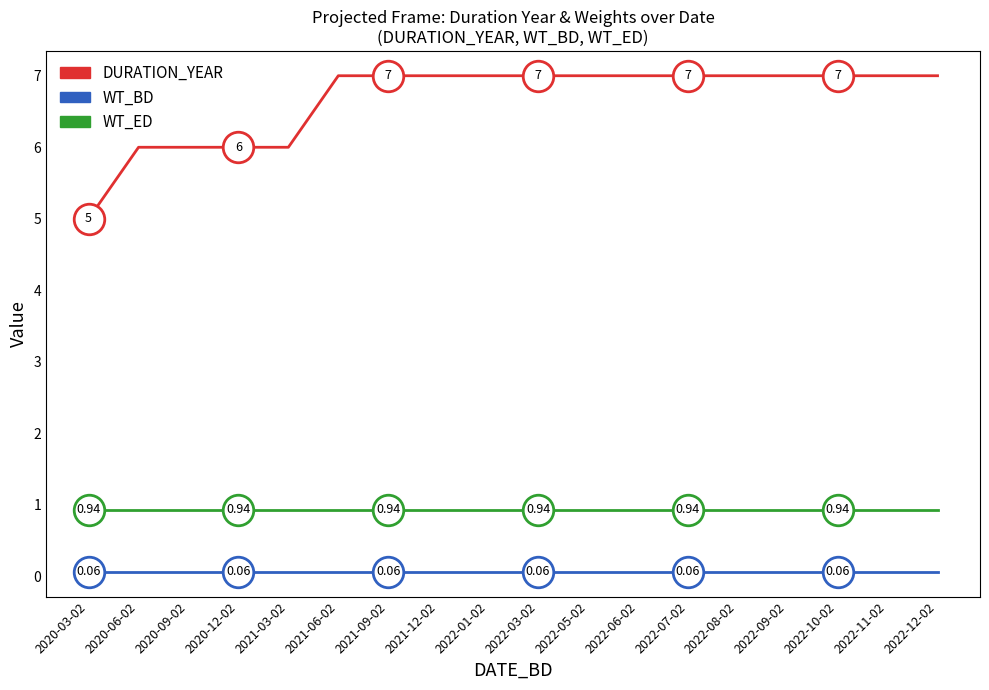

Which series has the widest spread of values?

DURATION_YEAR